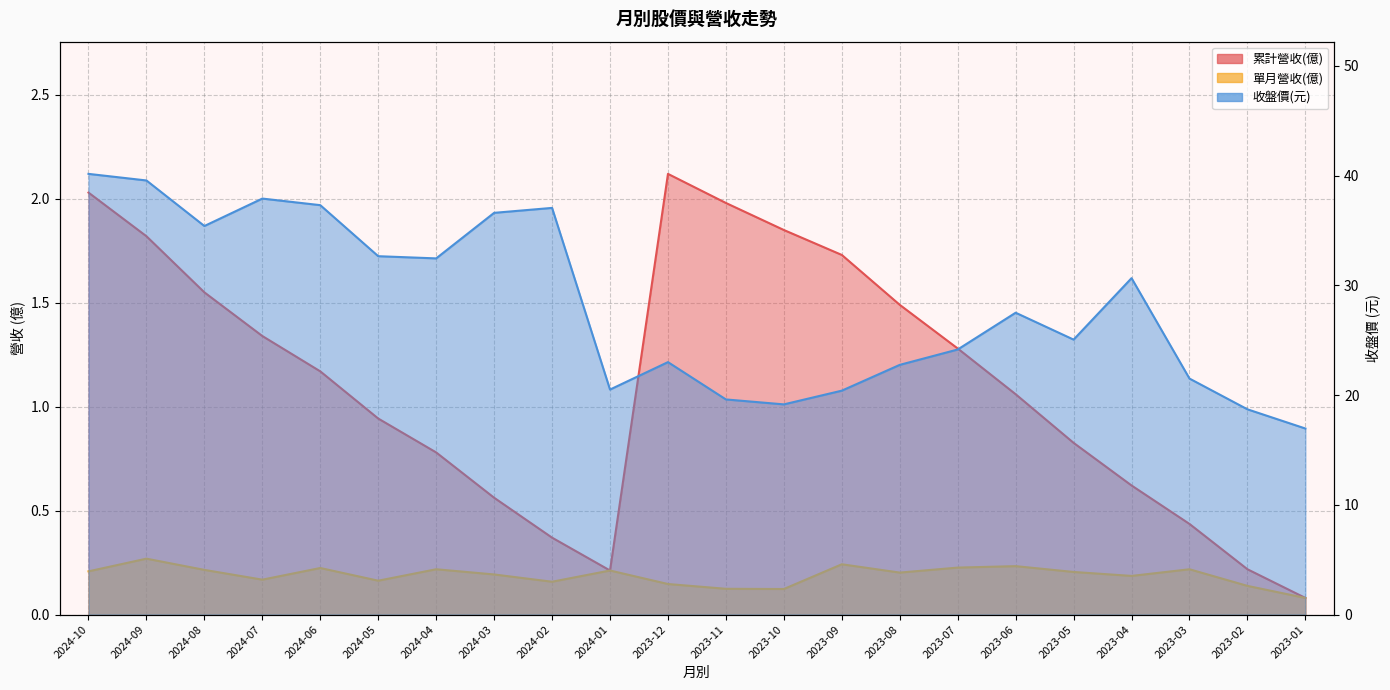

Is it true that 累計營收(億) equals 0.5 at 2024-08?

False